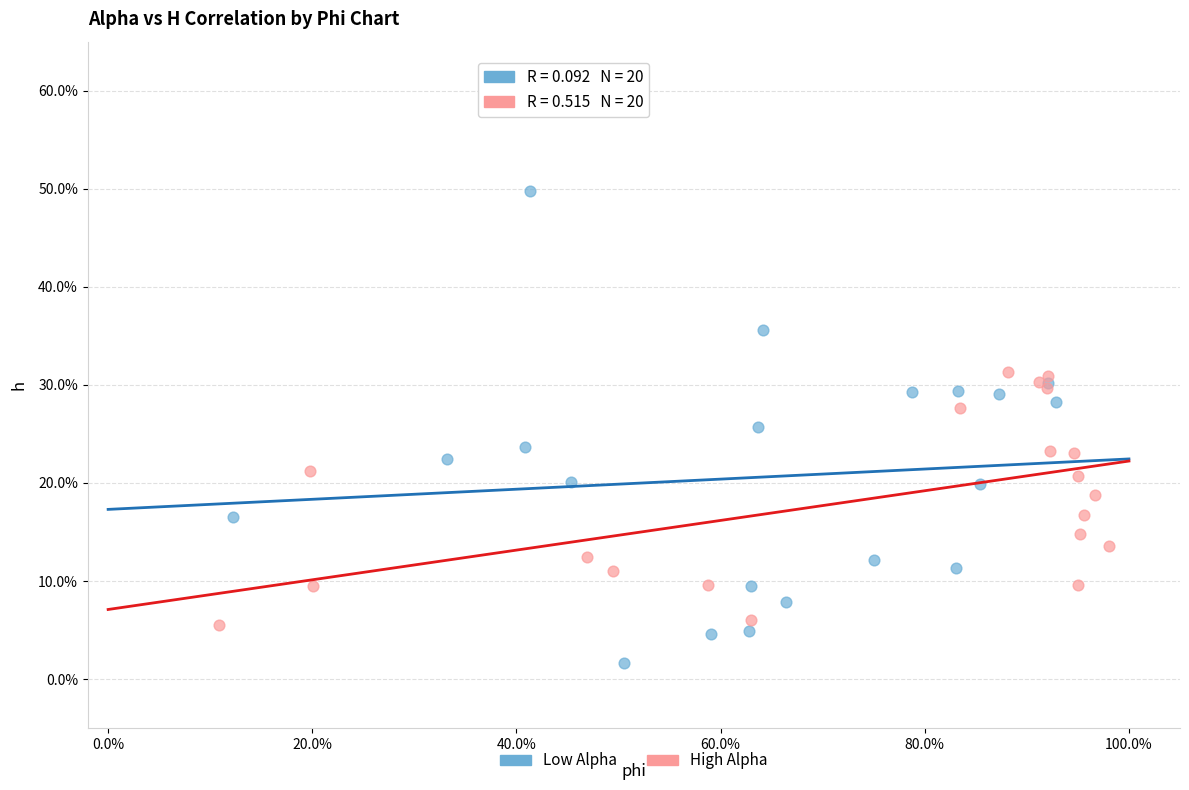

Which series has the largest Y range (max minus min)?

Low Alpha